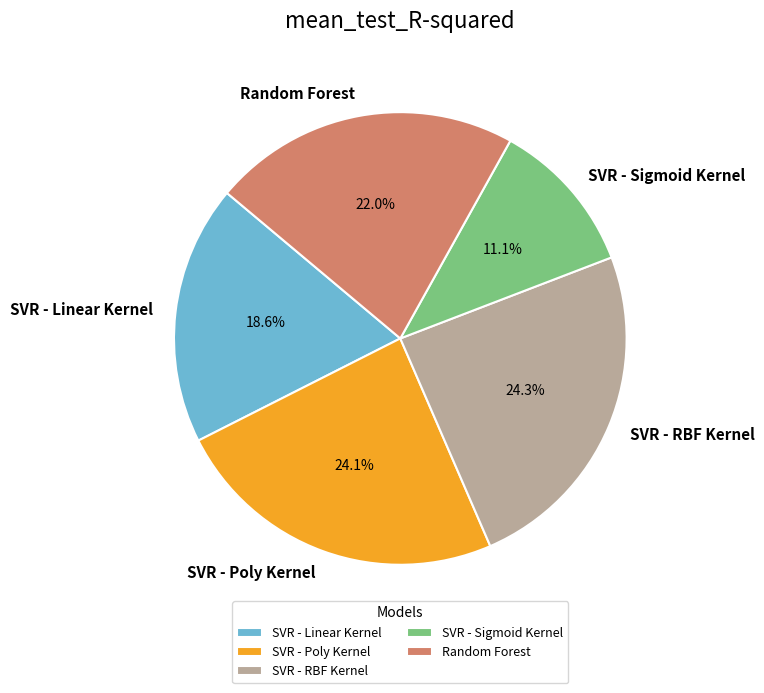

True or false: SVR - RBF Kernel accounts for 24% of the total.

True